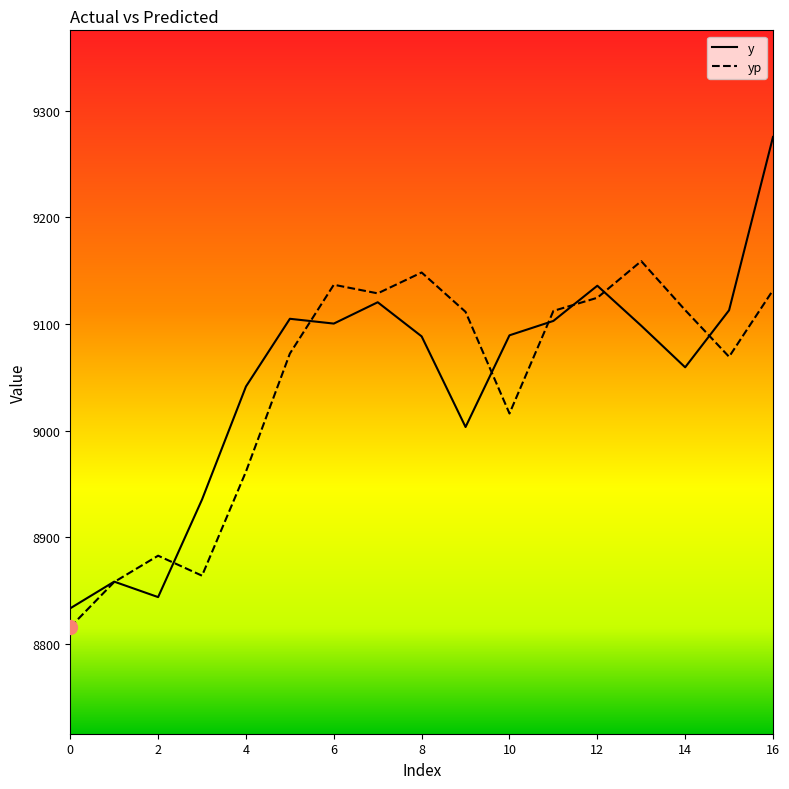

Which series has the largest total across all categories?

y